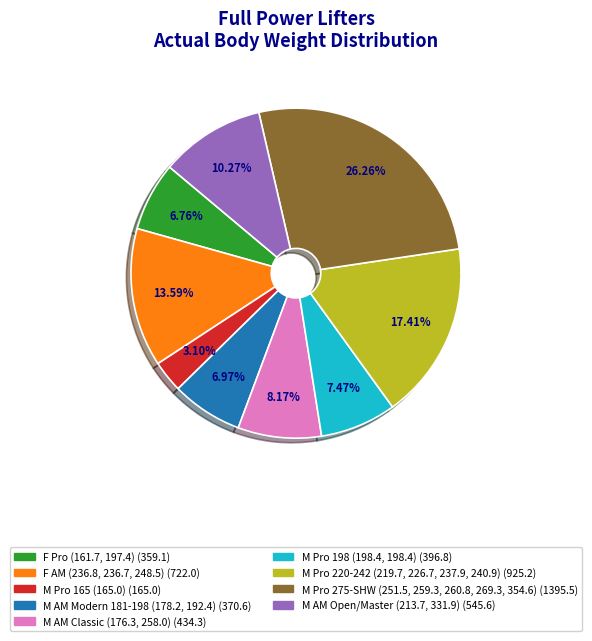

Is there any slice that represents more than half of the pie?

No